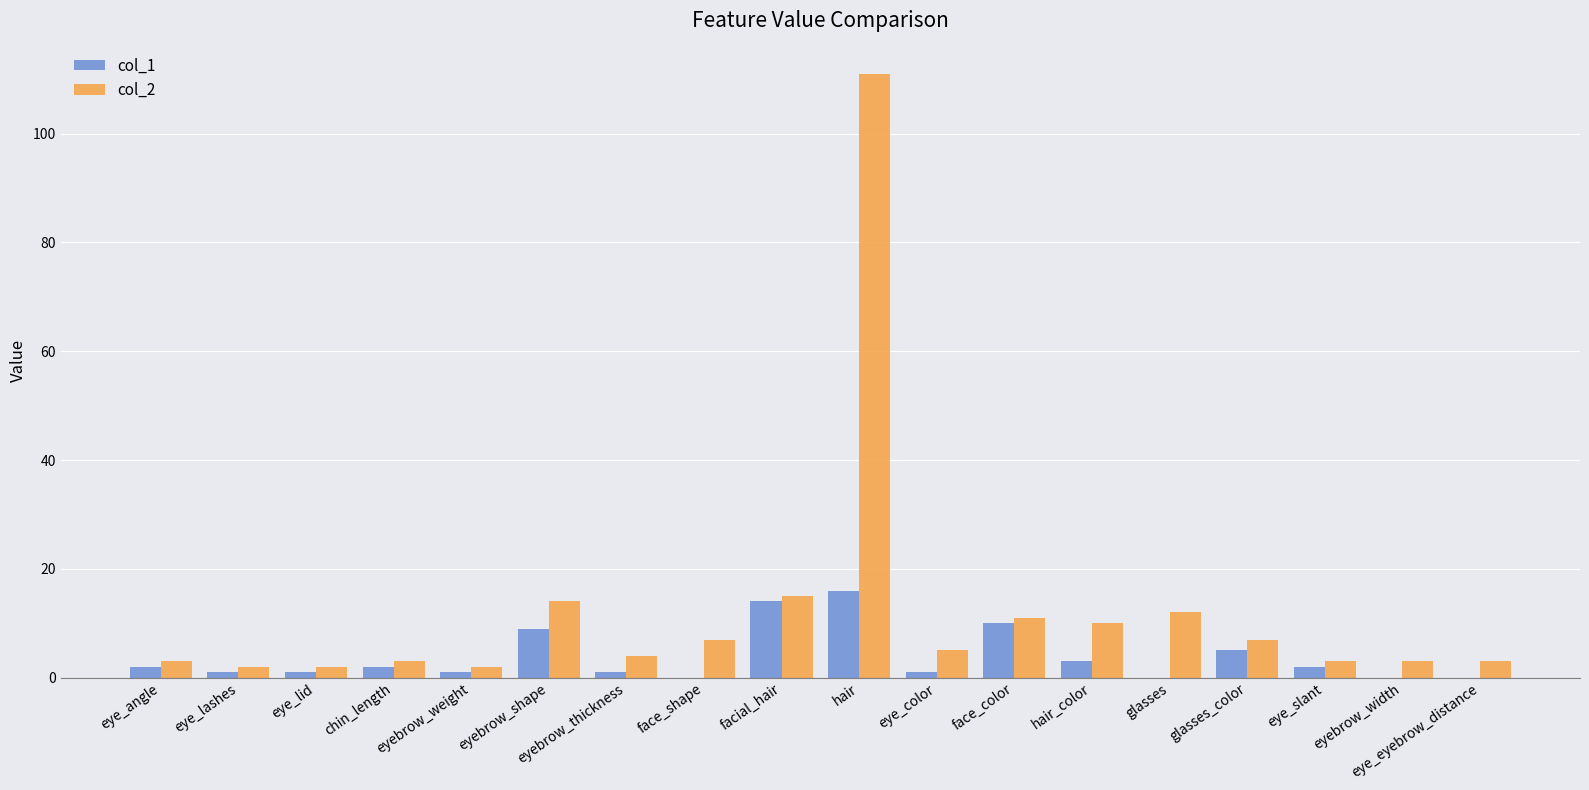

Is it true that col_1 equals 11 at glasses?

False